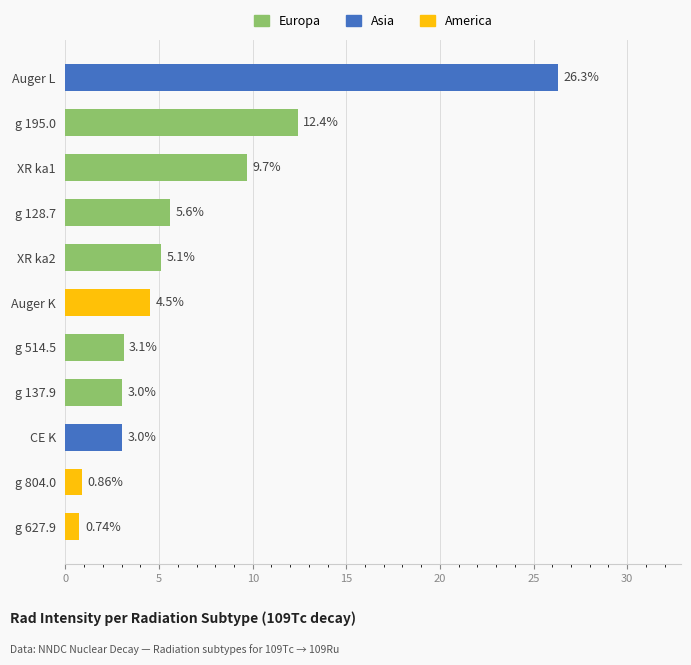

Which category has the highest value across all series?

Auger L